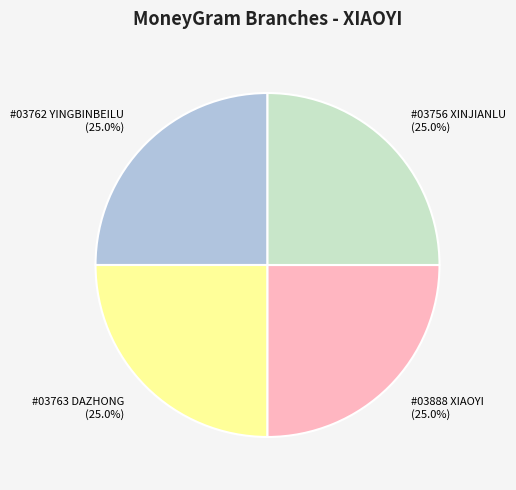

How many slices are in this pie chart?

4